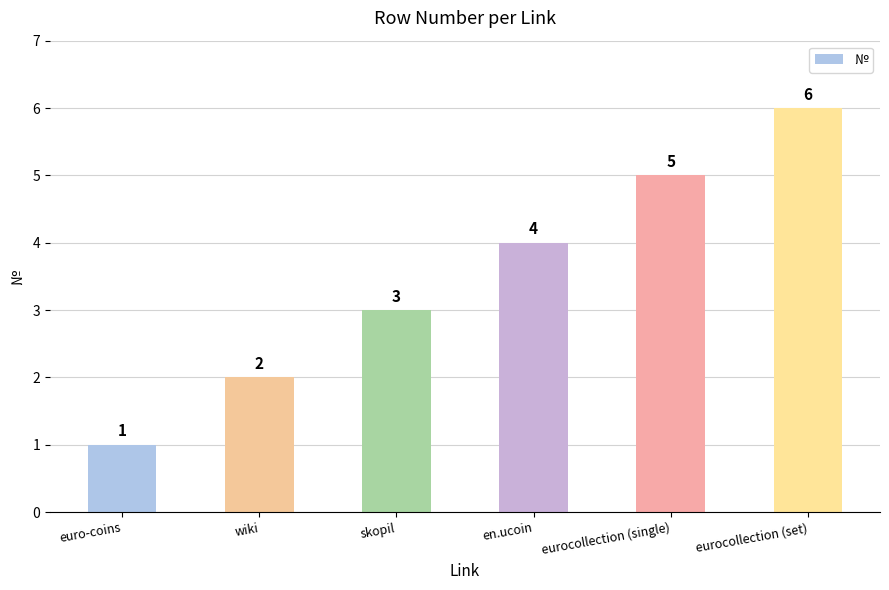

Does the chart contain stacked bars?

No